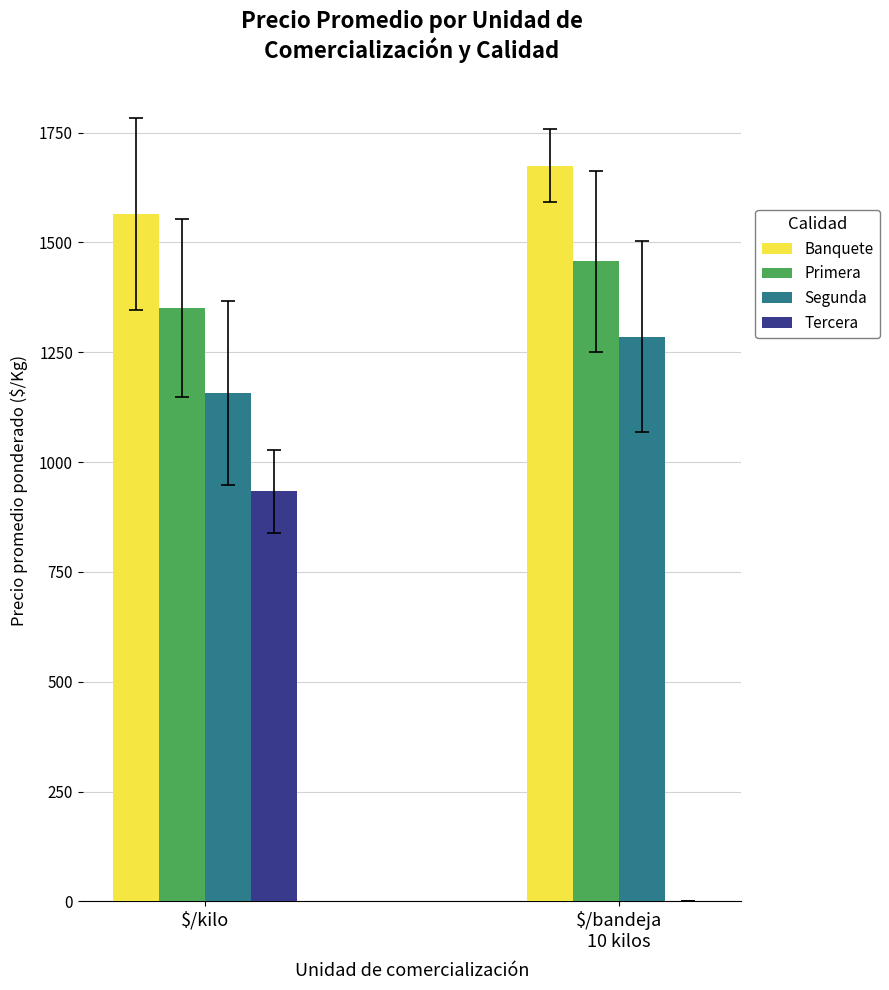

How many Banquete values are between 1565 and 1675?

2